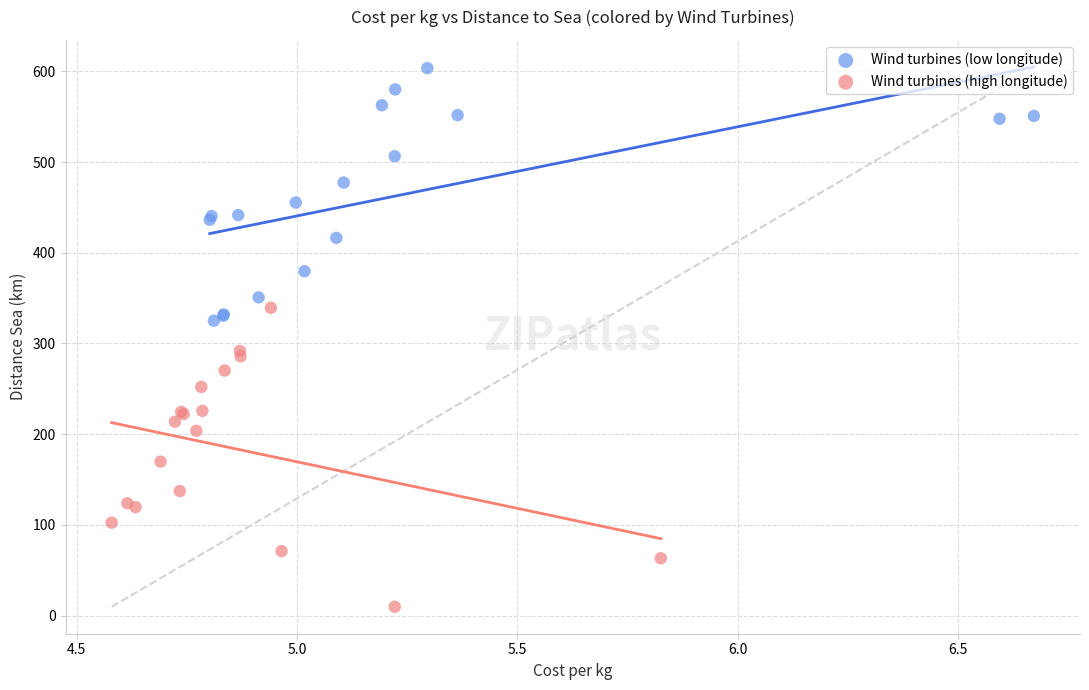

Which series reaches the maximum Y coordinate?

Wind turbines (low longitude)